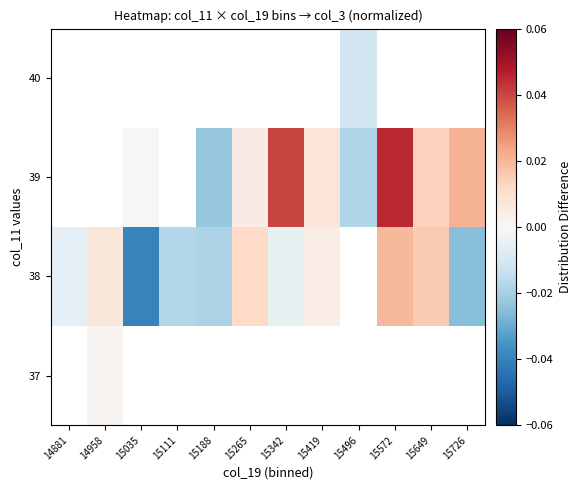

How many categories are shown in the chart?

12